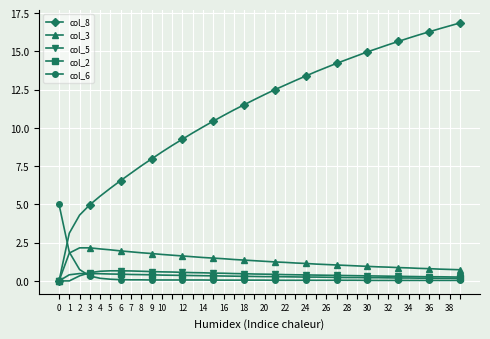

What is the maximum value for col_6?

5.0